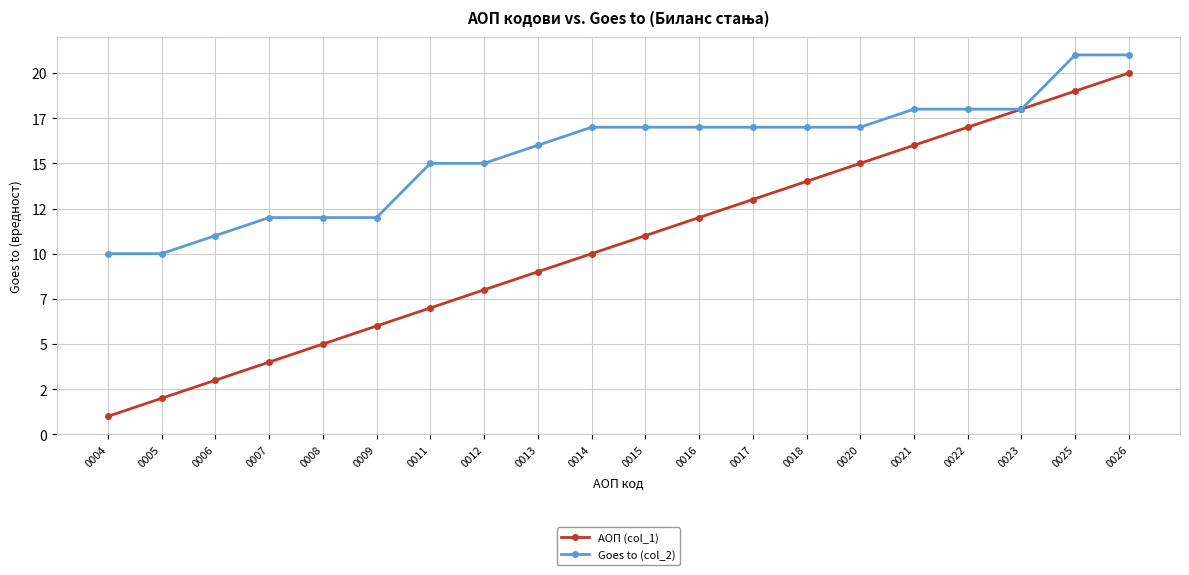

Is this an area chart (filled region under the line)?

No